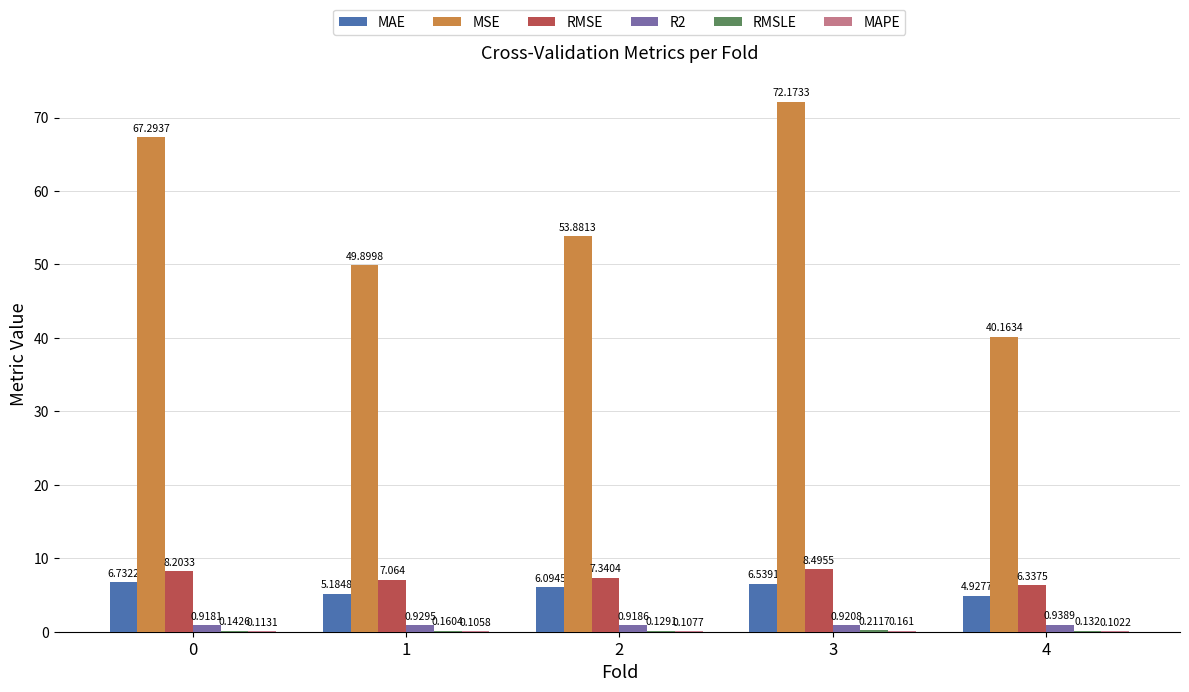

Which series changed the most between 0 and 4?

MSE